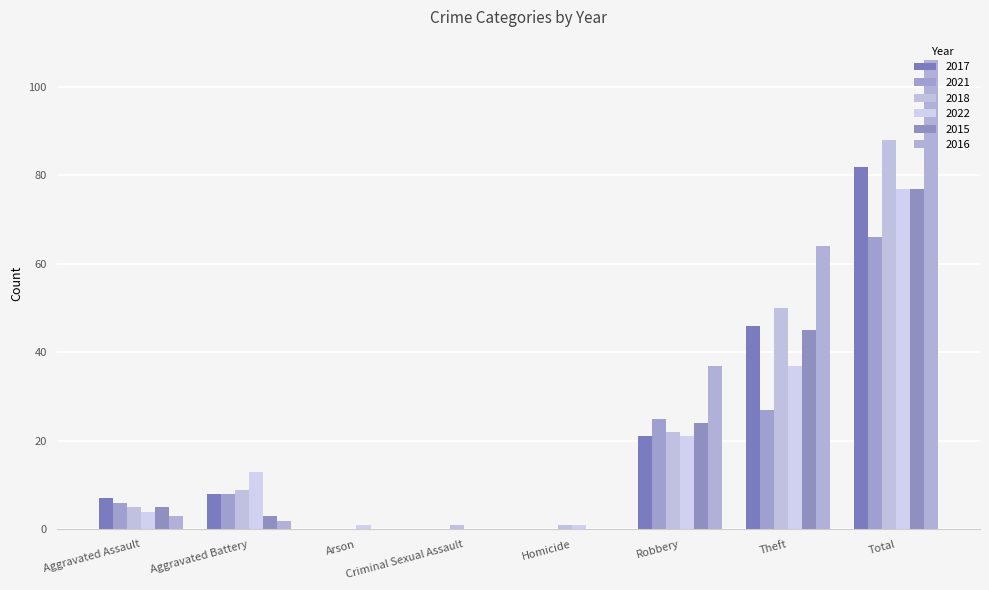

What are all the series names shown in the legend?

2017, 2021, 2018, 2022, 2015, 2016